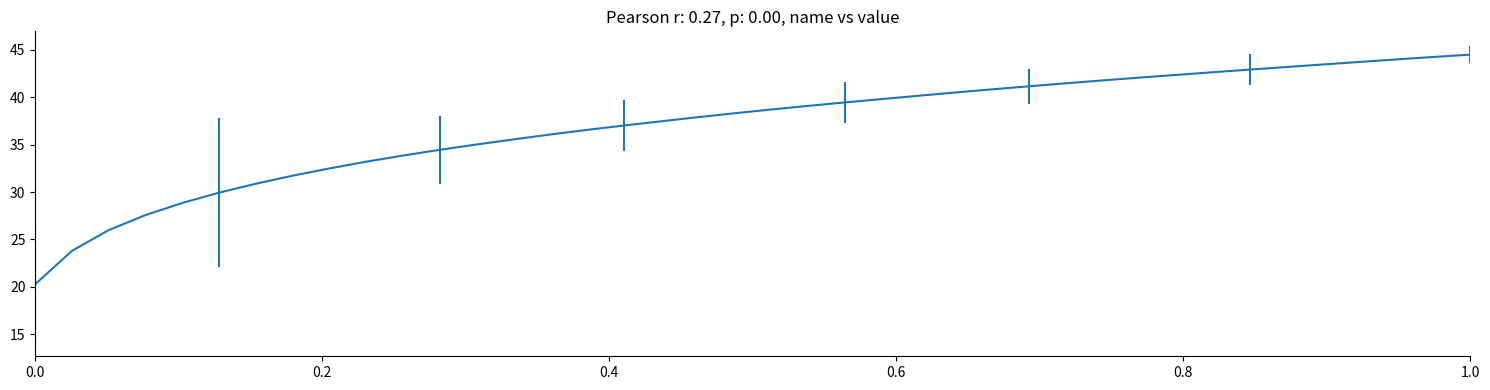

What is the maximum value shown in the chart?

44.5